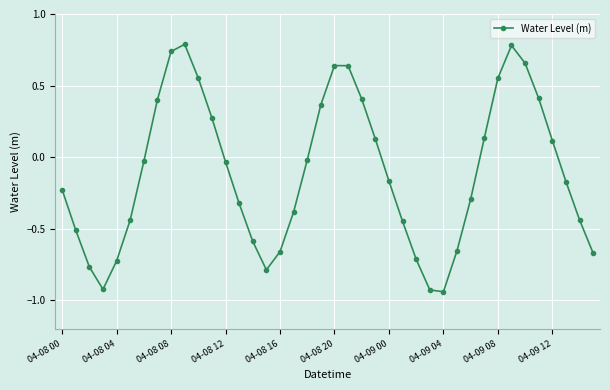

What is the greatest value displayed?

0.8